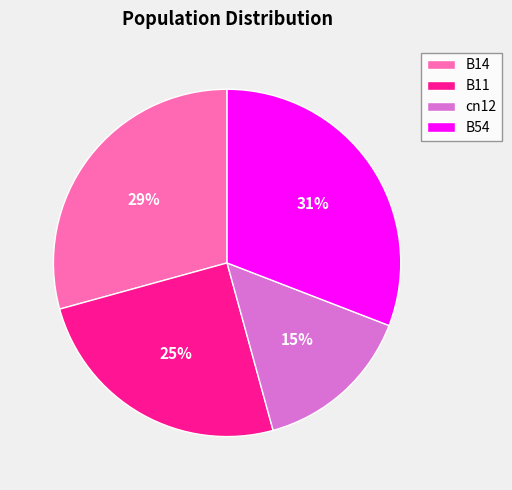

To the nearest percent, what is the difference between the B54 and B11 slice percentages?

6%